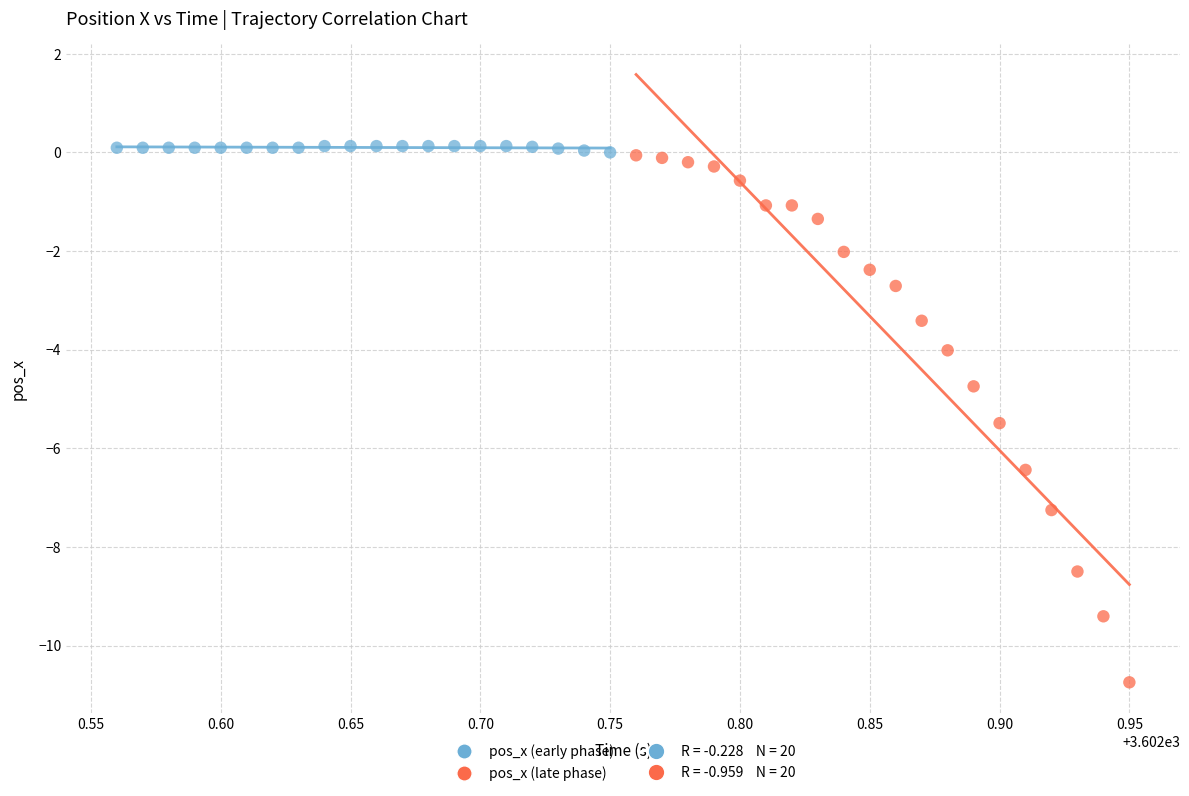

Which series reaches the minimum Y coordinate?

pos_x (late phase)